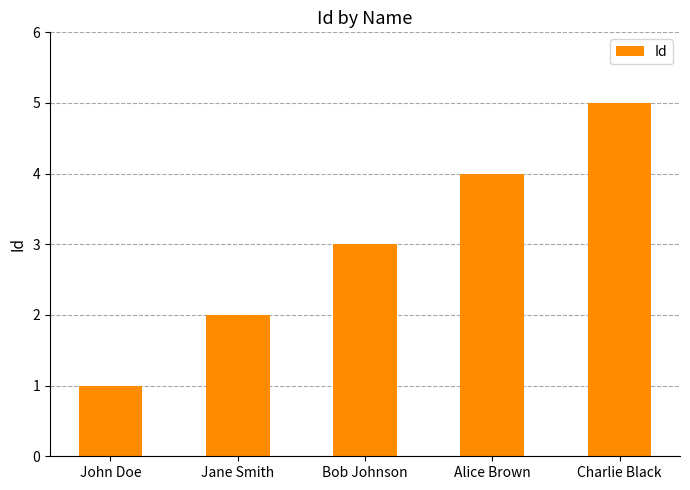

Reading right to left, extract all data points from this chart.

Charlie Black=5	Alice Brown=4	Bob Johnson=3	Jane Smith=2	John Doe=1